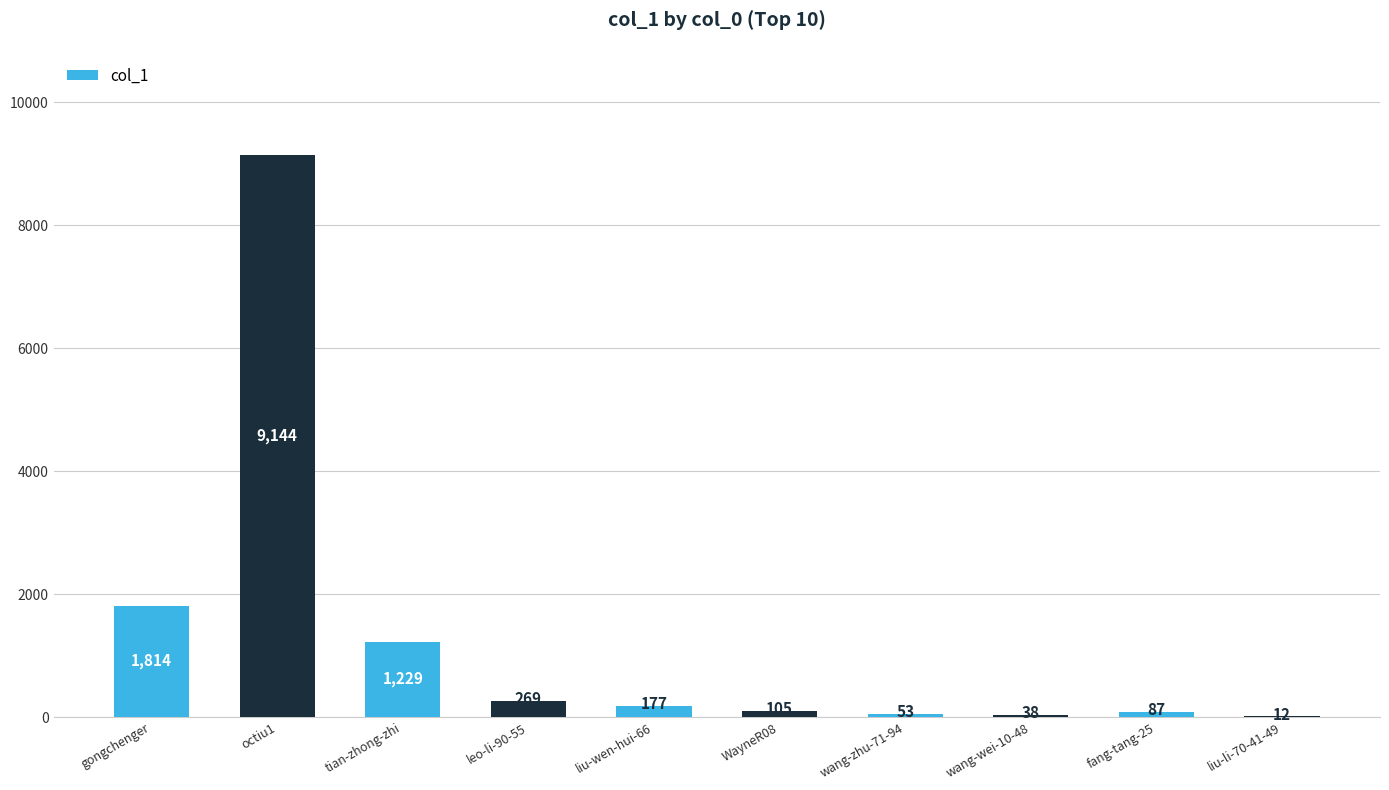

Which category has the highest value across all series?

octiu1